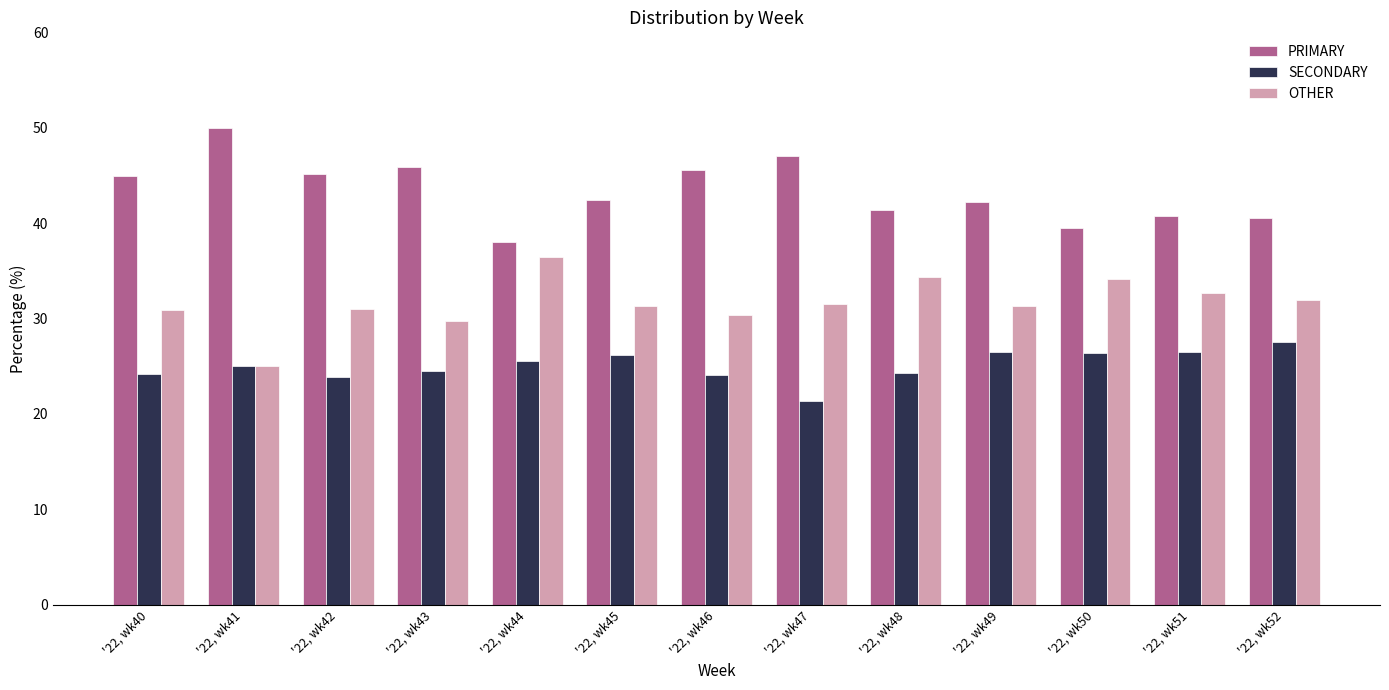

What is the difference between the highest and lowest values at '22, wk51?

14.3